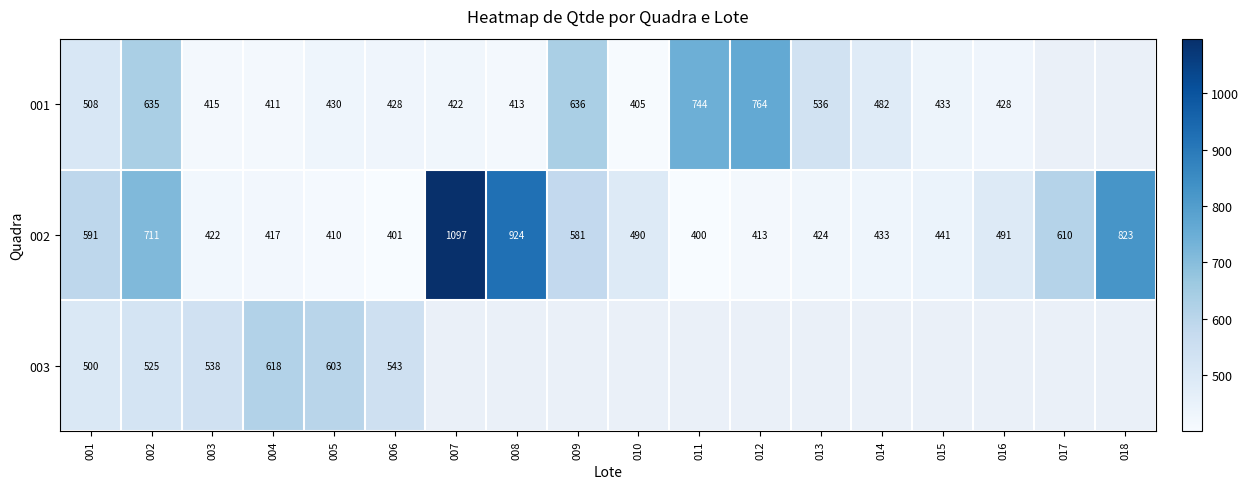

Is the value of 002 at 013 greater than the value of 003 at 004?

No